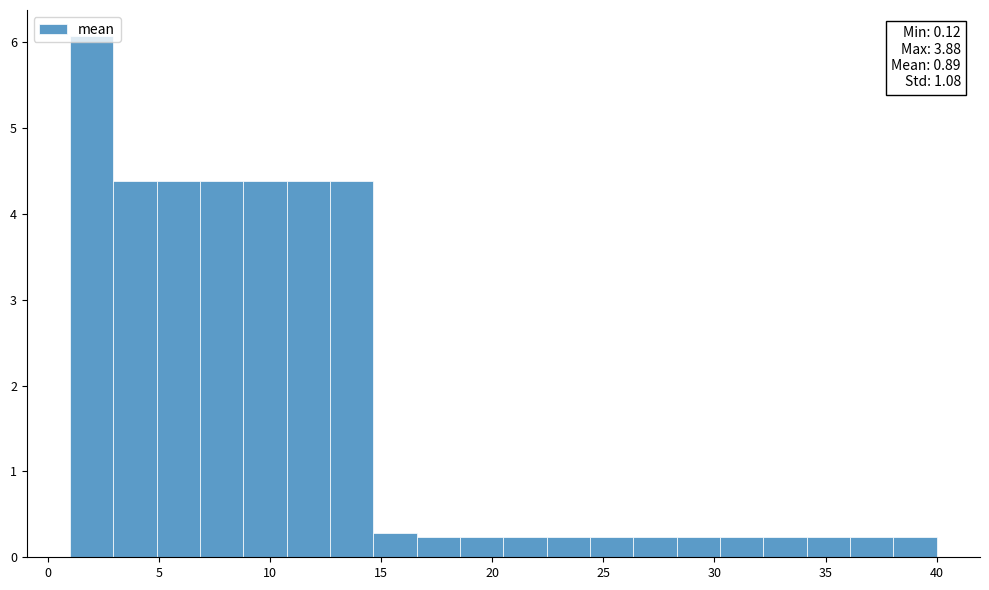

Around what value on the x-axis is the tallest bar? Give the approximate position of its centre, as read against the axis.

2.0